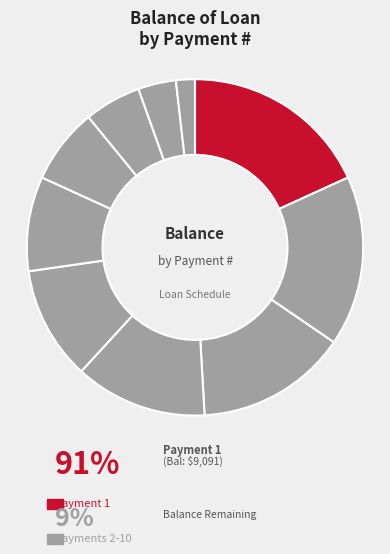

Is there any slice that represents more than half of the pie?

No